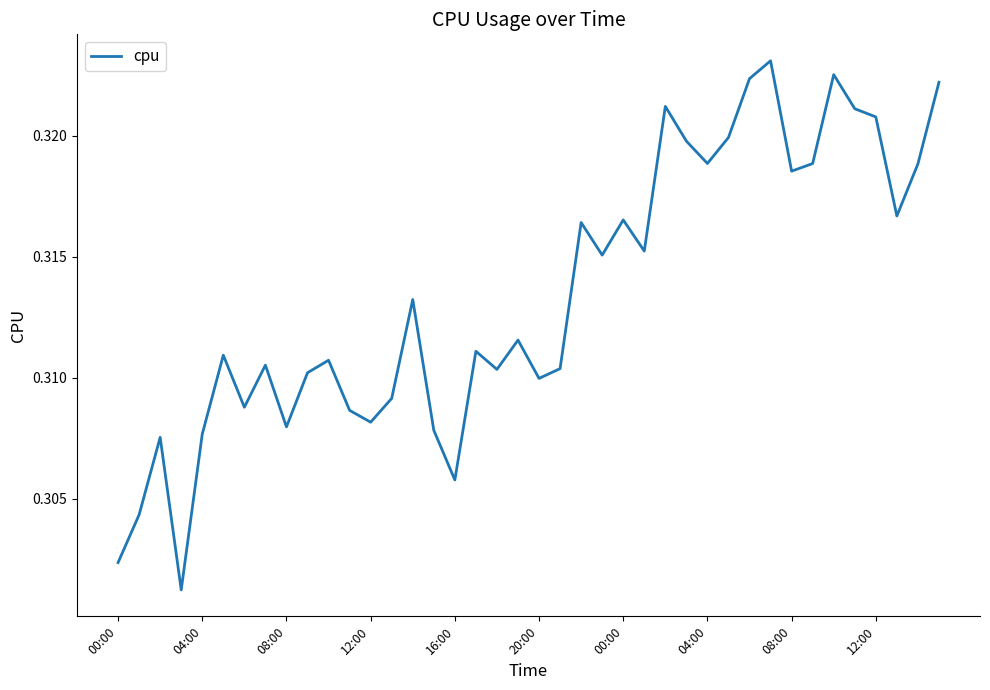

Does the chart display data point markers on the line(s)?

No